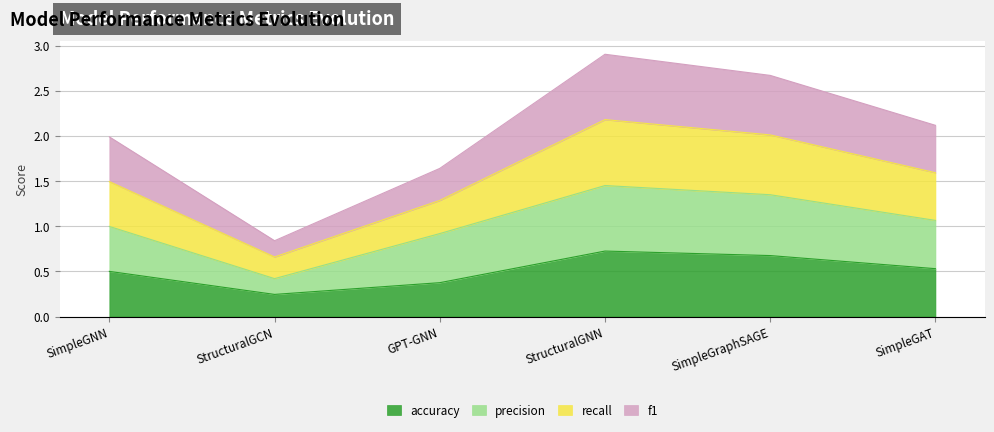

At which label does accuracy reach its minimum?

StructuralGCN